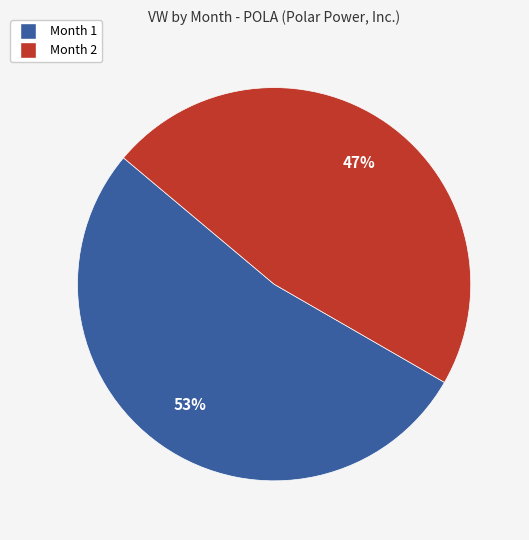

What is the ratio of the value at Month 2 to the value at Month 1?

0.9